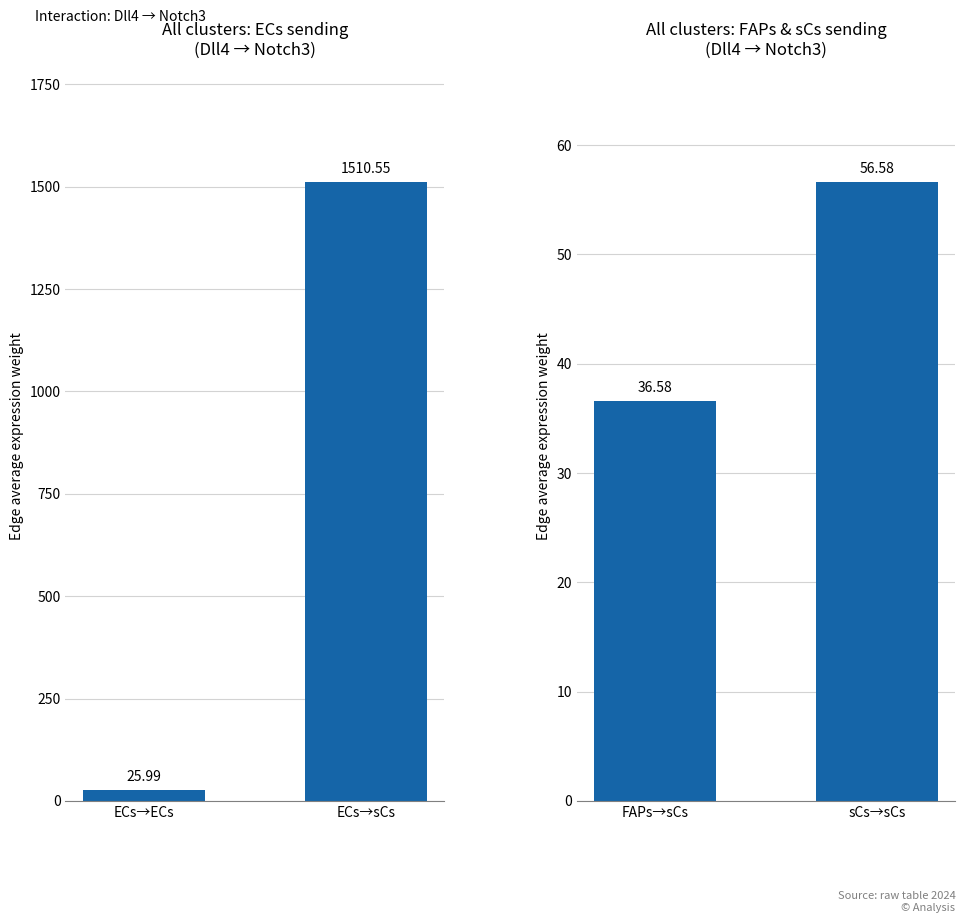

What is the average value?

46.6